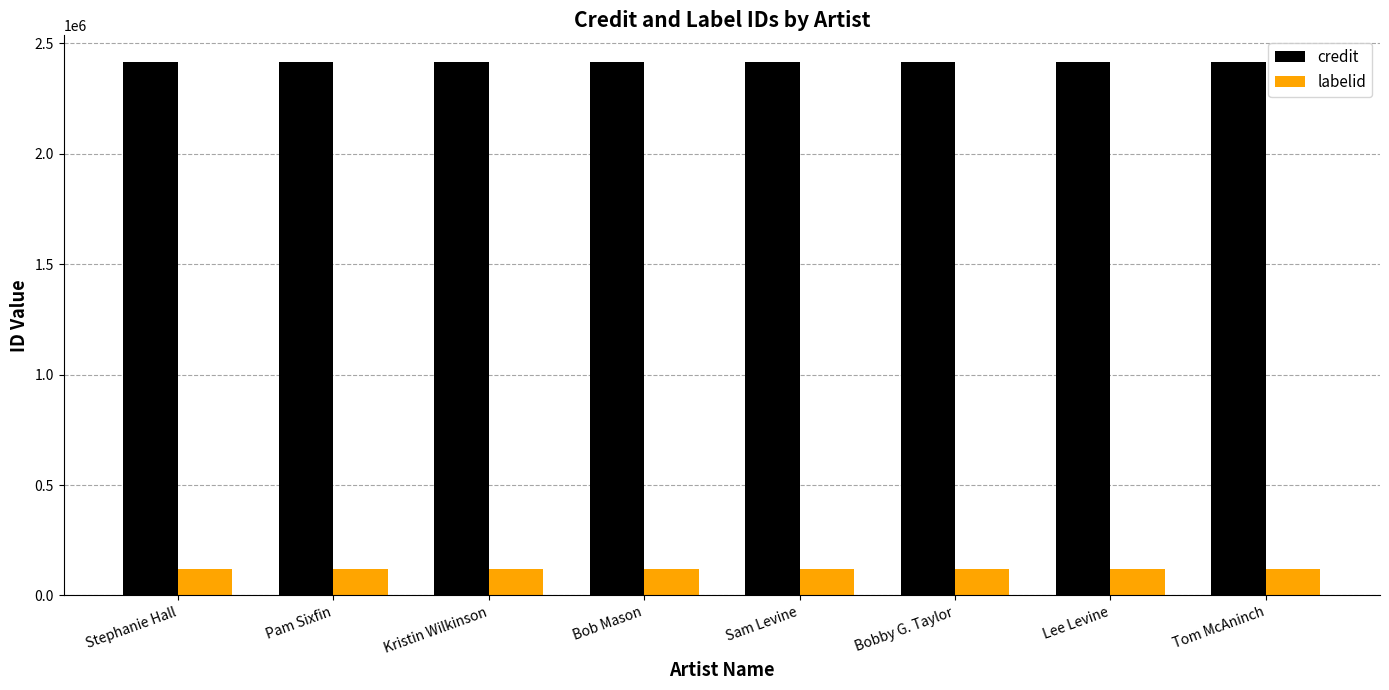

What is the smallest value displayed?

120259